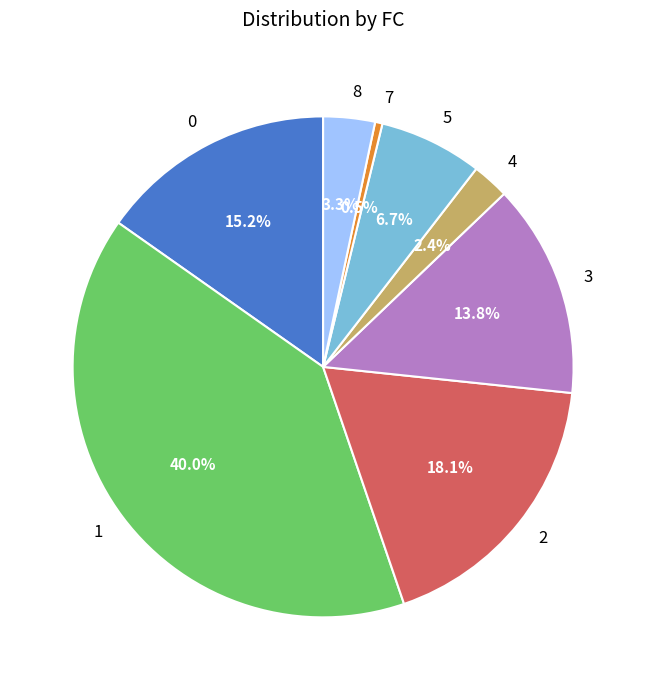

How many slices are in this pie chart?

8